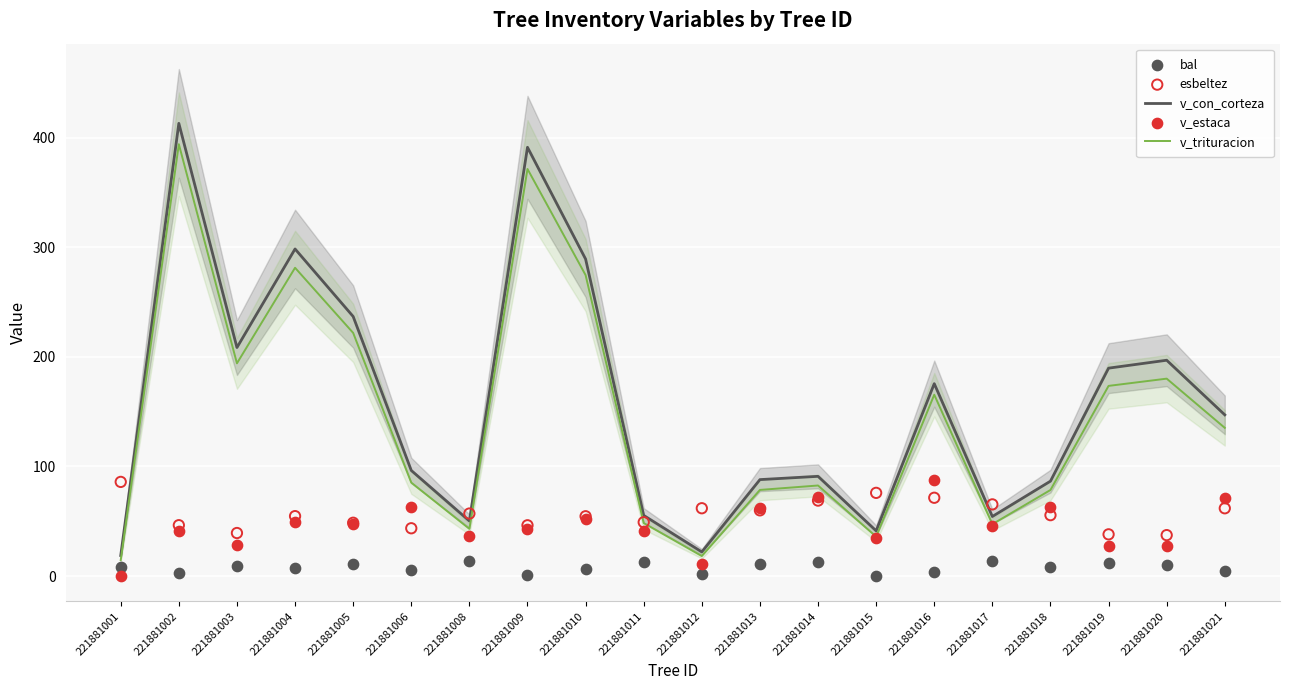

Which series has the largest total across all categories?

v_con_corteza